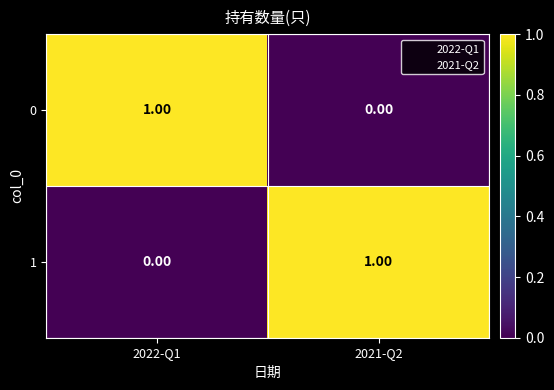

What is the difference between the highest and lowest values at 2021-Q2?

1